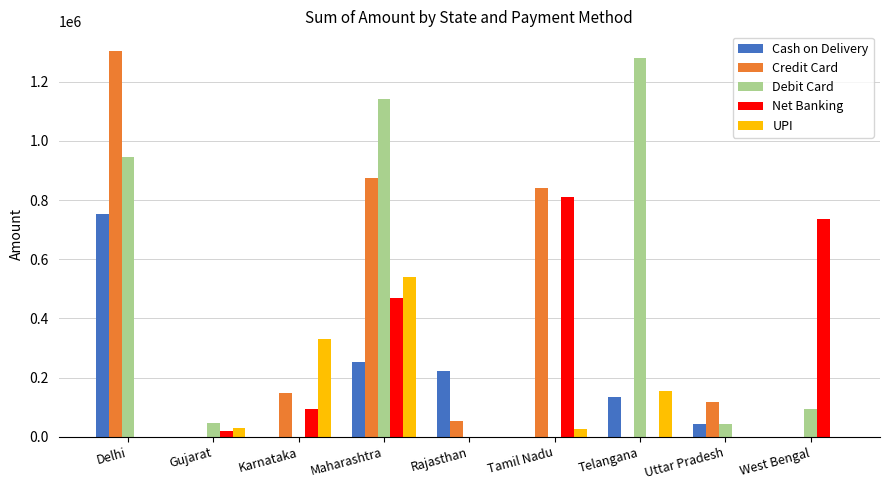

What is the sum of the Credit Card values at Rajasthan and Karnataka?

201000